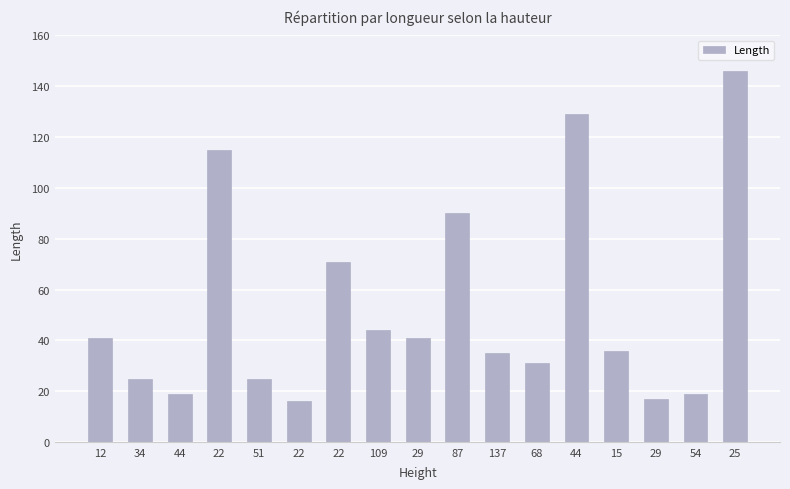

Reading left to right, list all the values displayed in this chart.

41	25	19	115	25	16	71	44	41	90	35	31	129	36	17	19	146